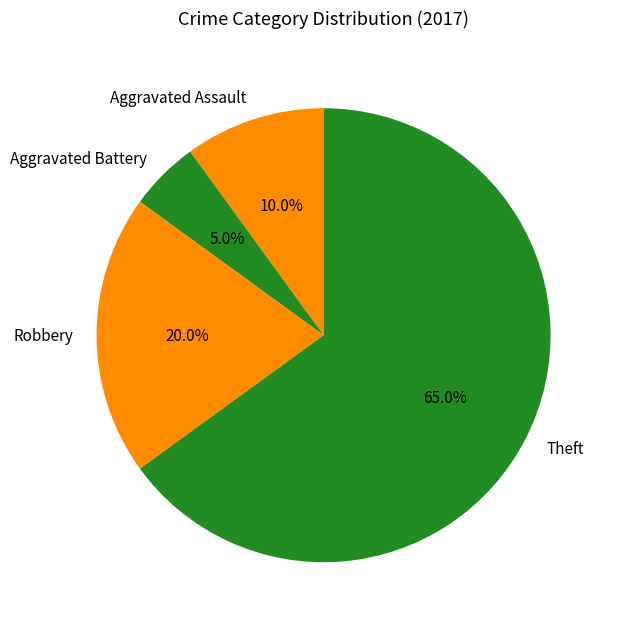

To the nearest percent, what is the difference between the Aggravated Battery and Robbery slice percentages?

15%